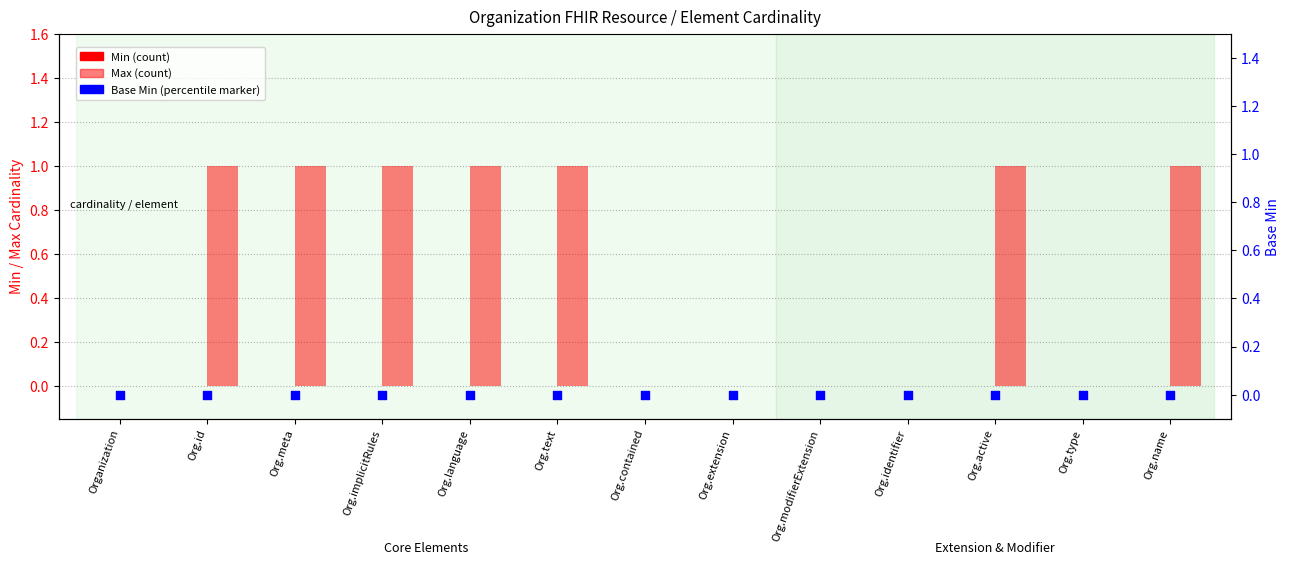

What are all the series names shown in the legend?

Min, Max, Base Min